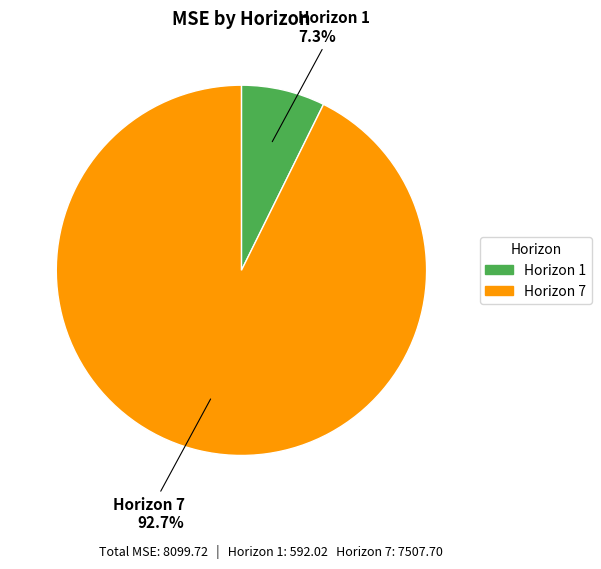

Is there any slice that represents more than half of the pie?

Yes